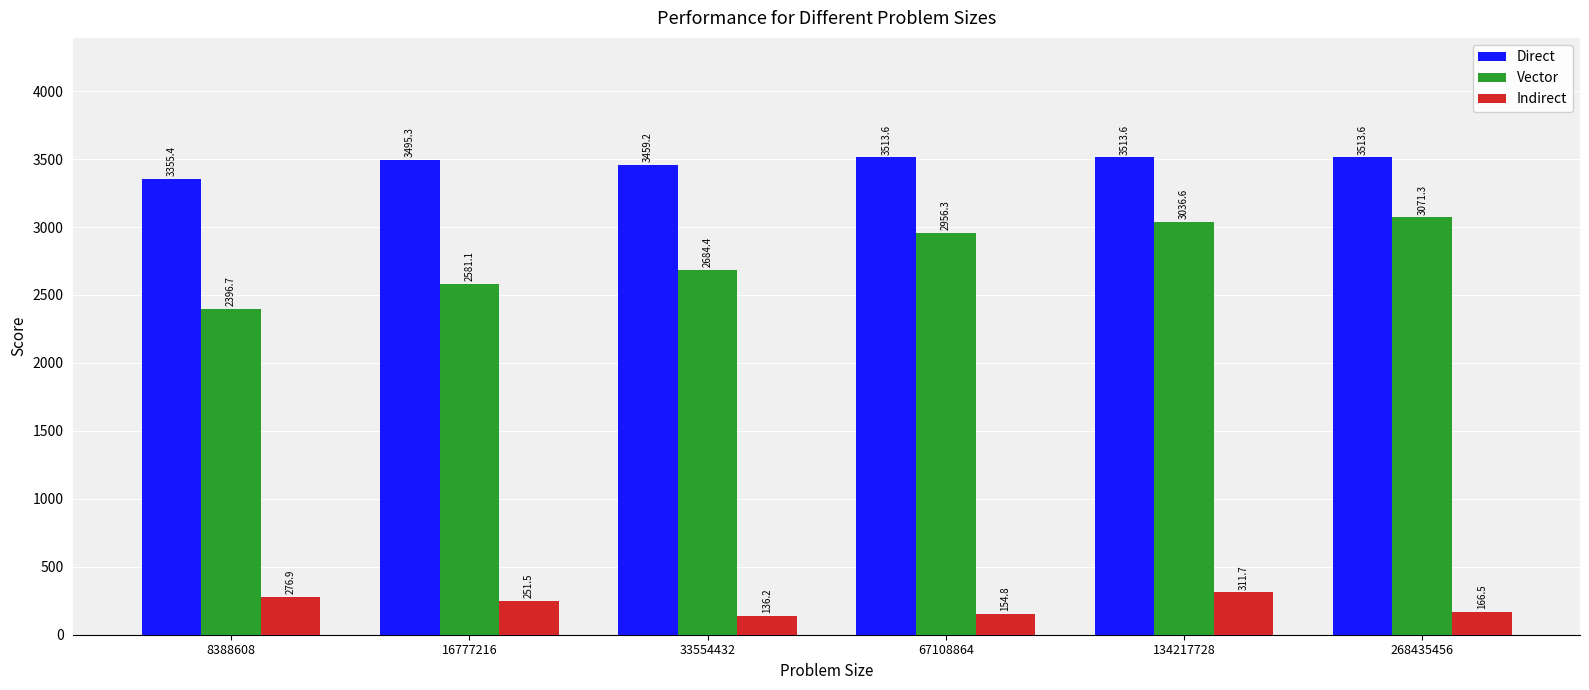

Which series has the largest range (max minus min)?

Vector